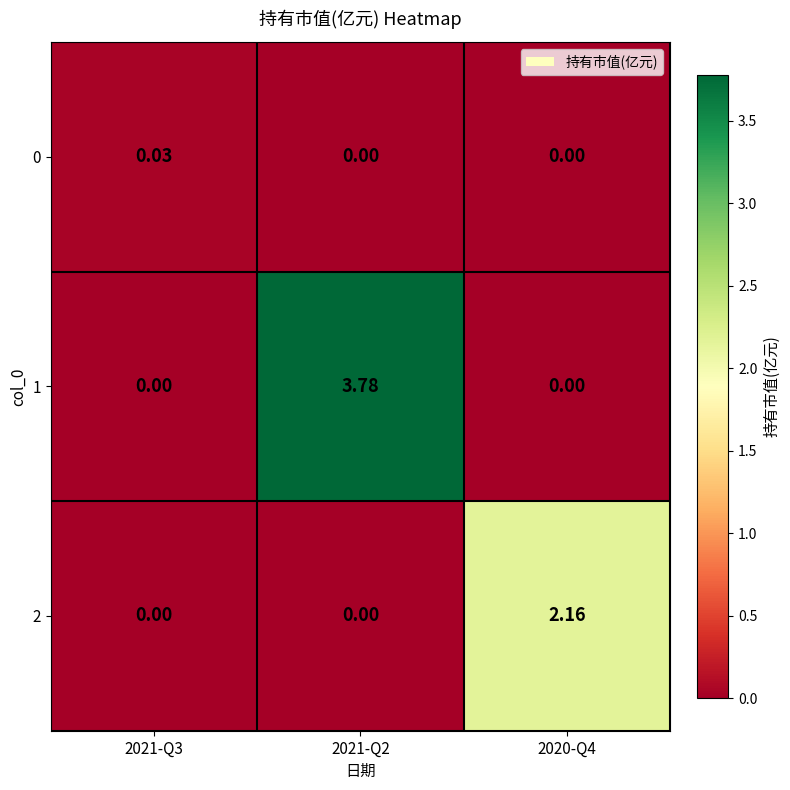

Is the value of 0 at 2021-Q2 greater than the value of 2 at 2020-Q4?

No